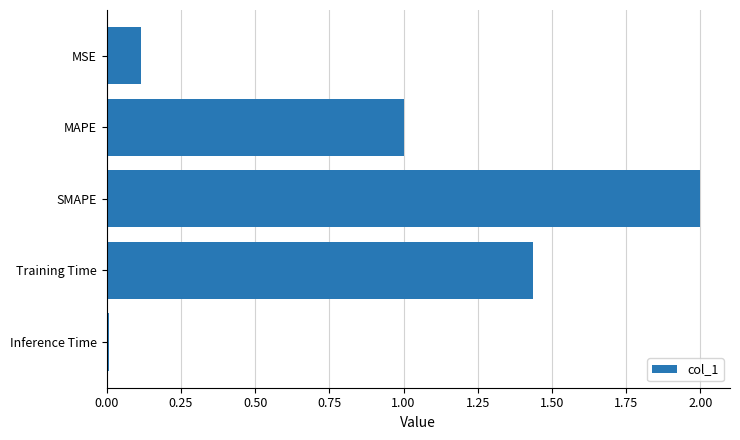

Read the value at MAPE.

1.0